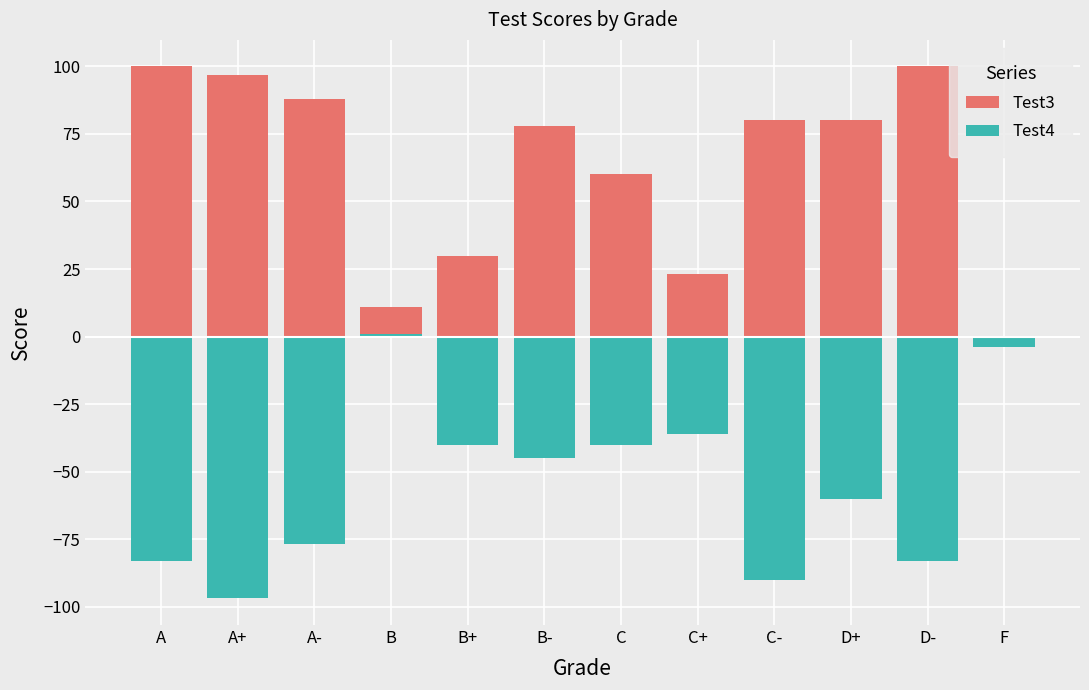

What position from the right is A-?

10